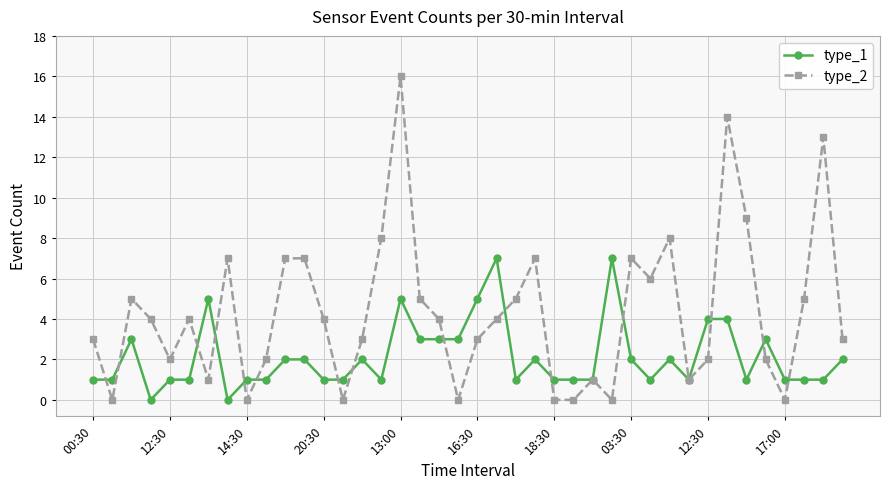

True or false: type_2 and type_1 cross at least once.

True